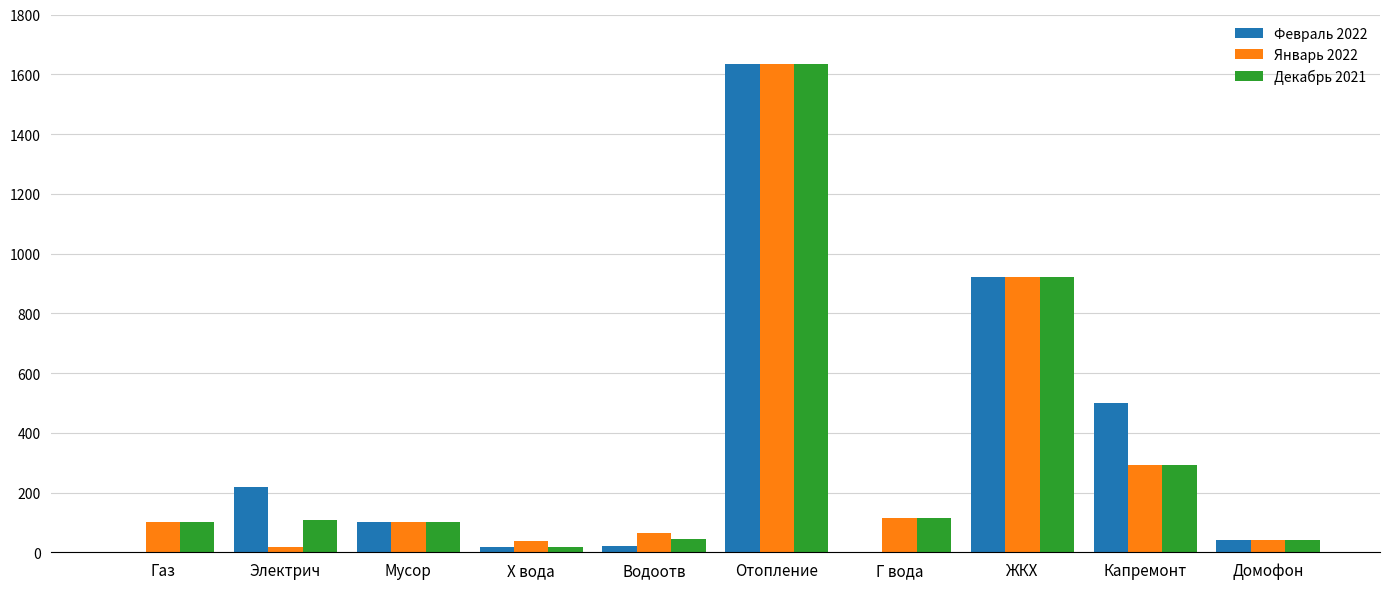

At which category does the chart reach its peak across all series?

Отопление